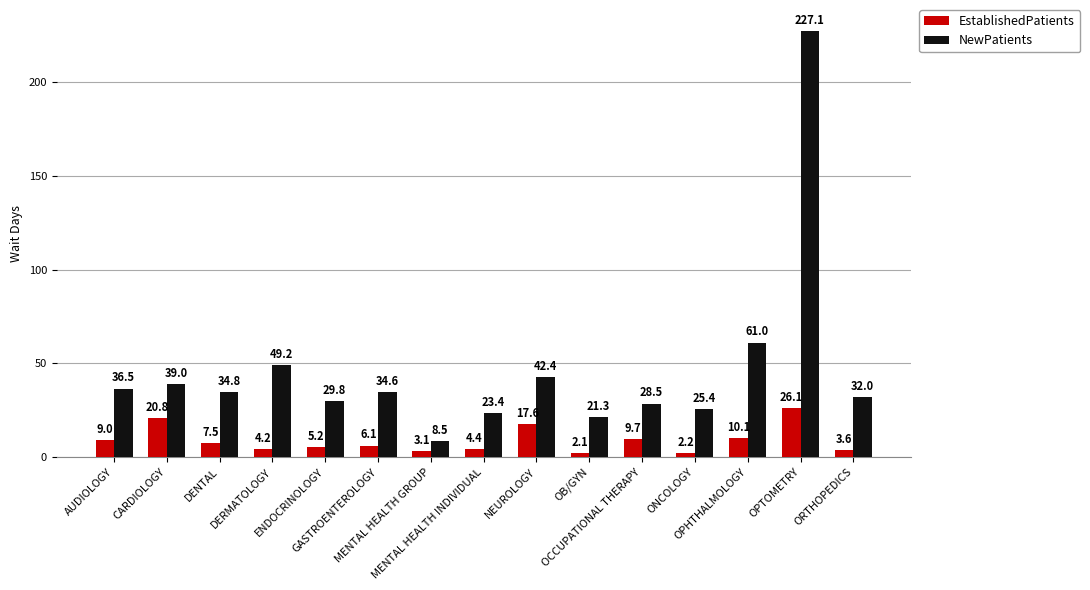

Reading left to right, what are all the values shown in this chart?

EstablishedPatients: 9.0	20.8	7.5	4.2	5.2	6.1	3.1	4.4	17.6	2.1	9.7	2.2	10.1	26.1	3.6
NewPatients: 36.5	39.0	34.8	49.2	29.8	34.6	8.5	23.4	42.4	21.3	28.5	25.4	61.0	227.1	32.0